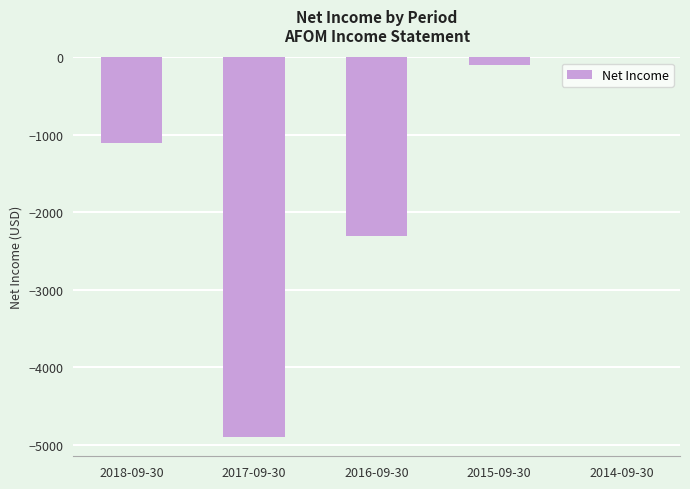

True or false: the data shows -8708 at 2017-09-30.

False